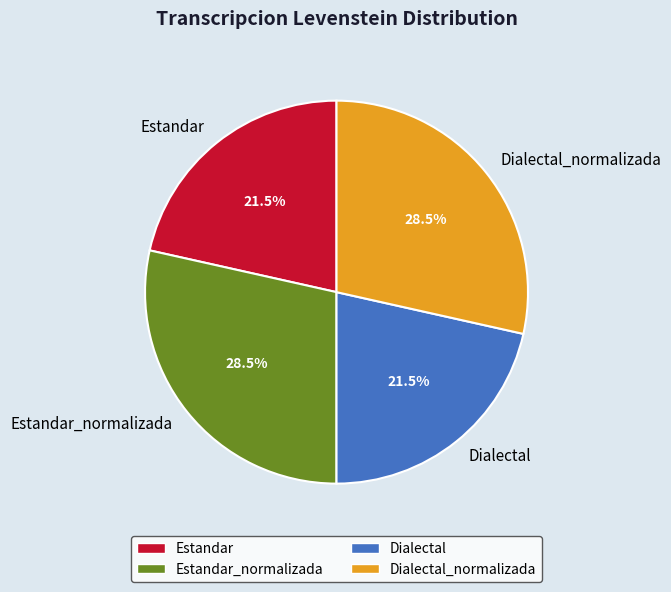

Do Dialectal and Estandar together represent more than half of the pie?

No